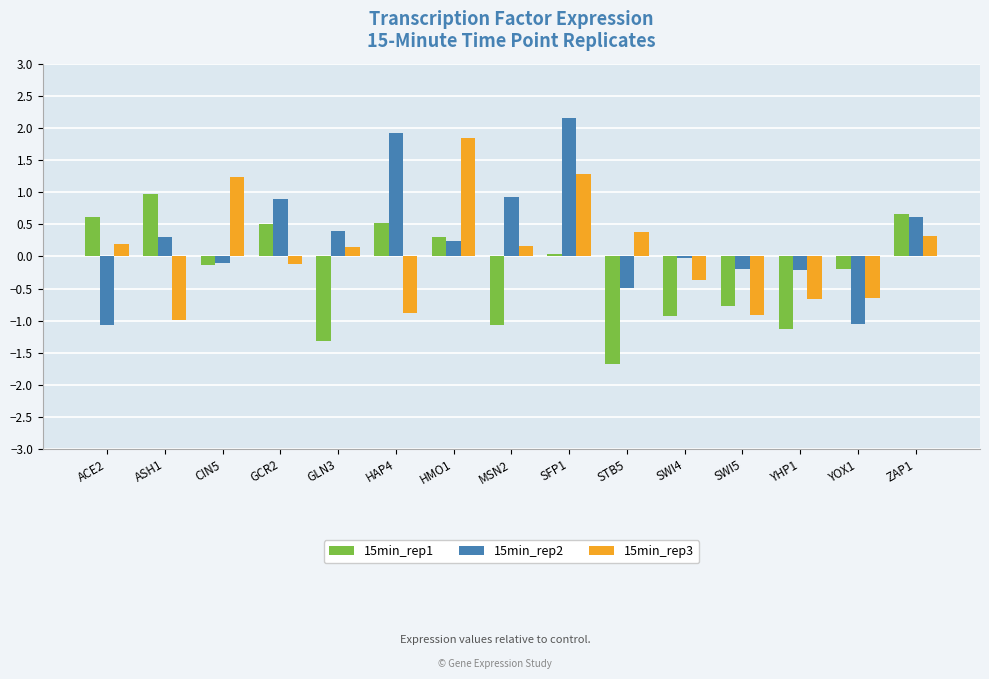

What is the label of the 8th bar from the left?

MSN2